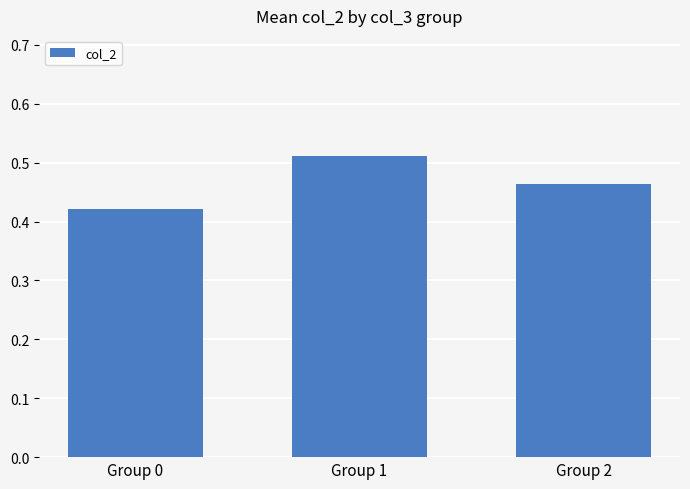

Are the bars horizontal?

No